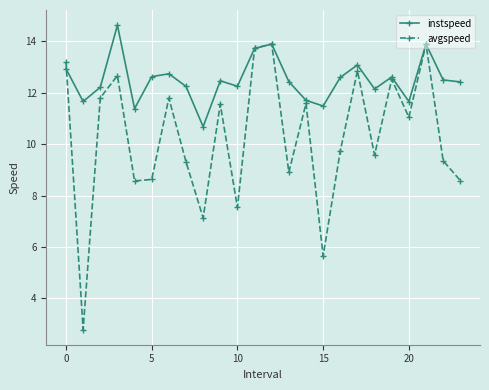

What is the value of the avgspeed point at the 17th from the left?

9.7